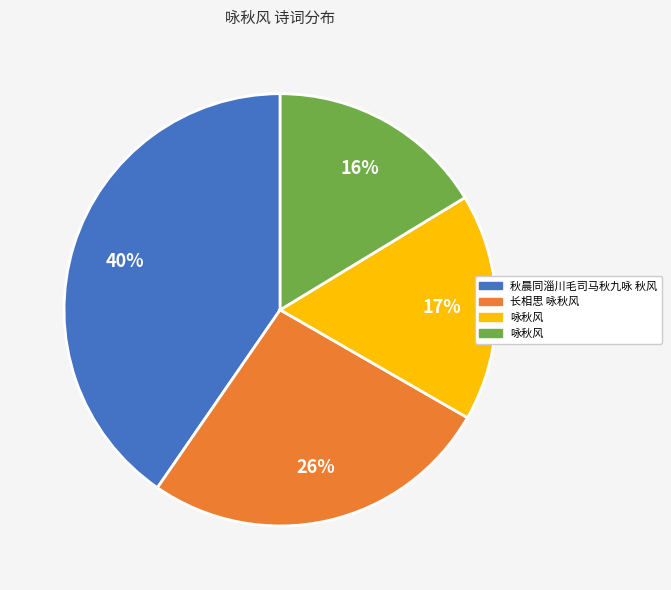

Is there a majority slice in this chart?

No